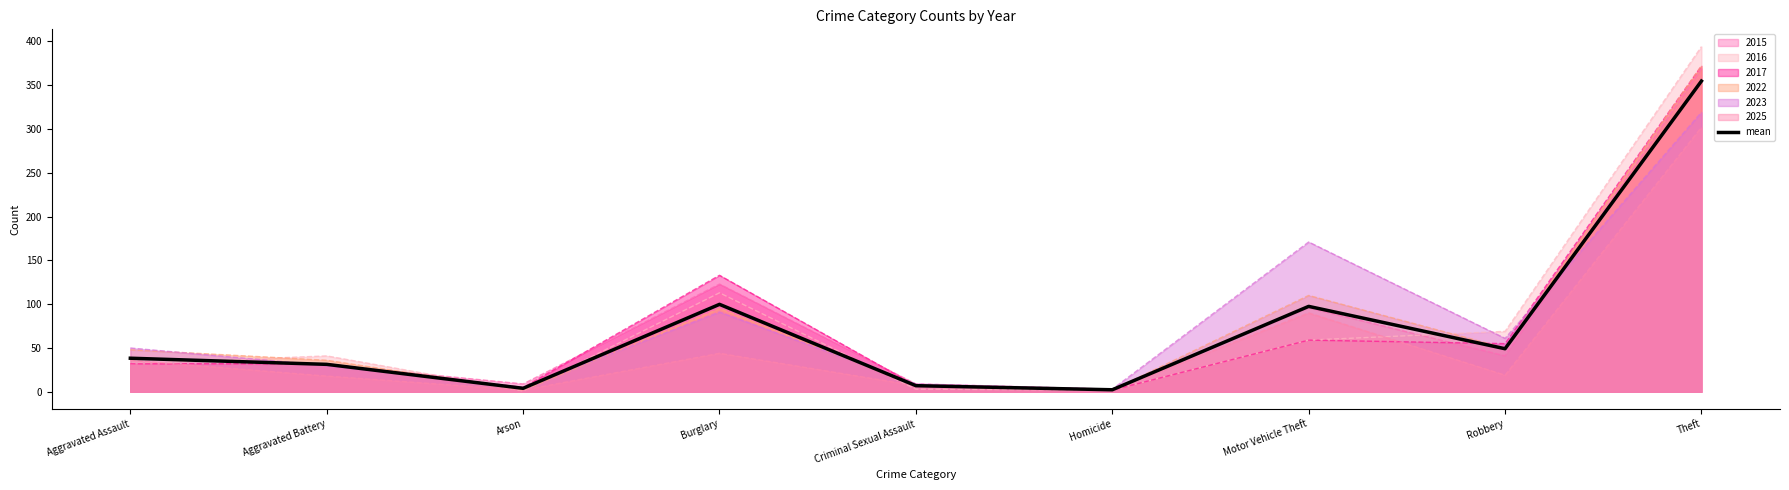

How many points are higher than both their immediate neighbors (excluding endpoints)?

2